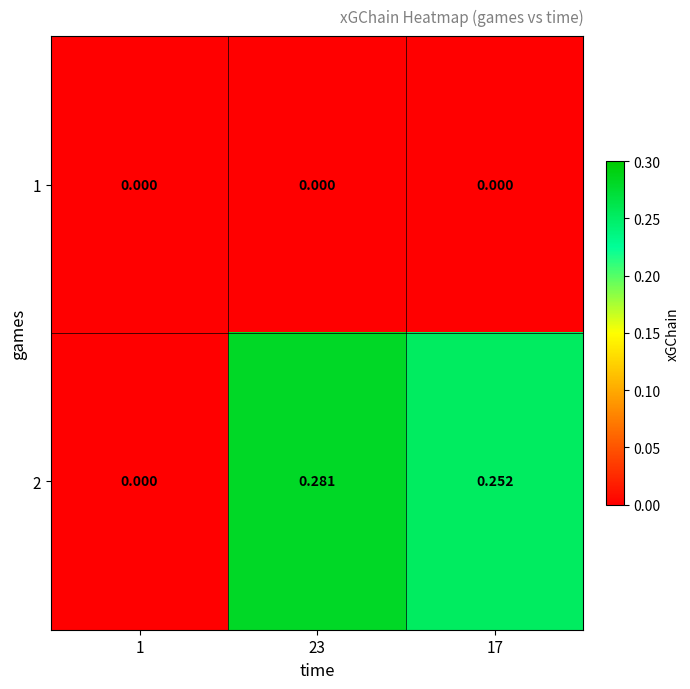

Reading left to right, extract all data points from this chart.

1: 1=0.0	23=0.0	17=0.0
2: 1=0.0	23=0.3	17=0.3